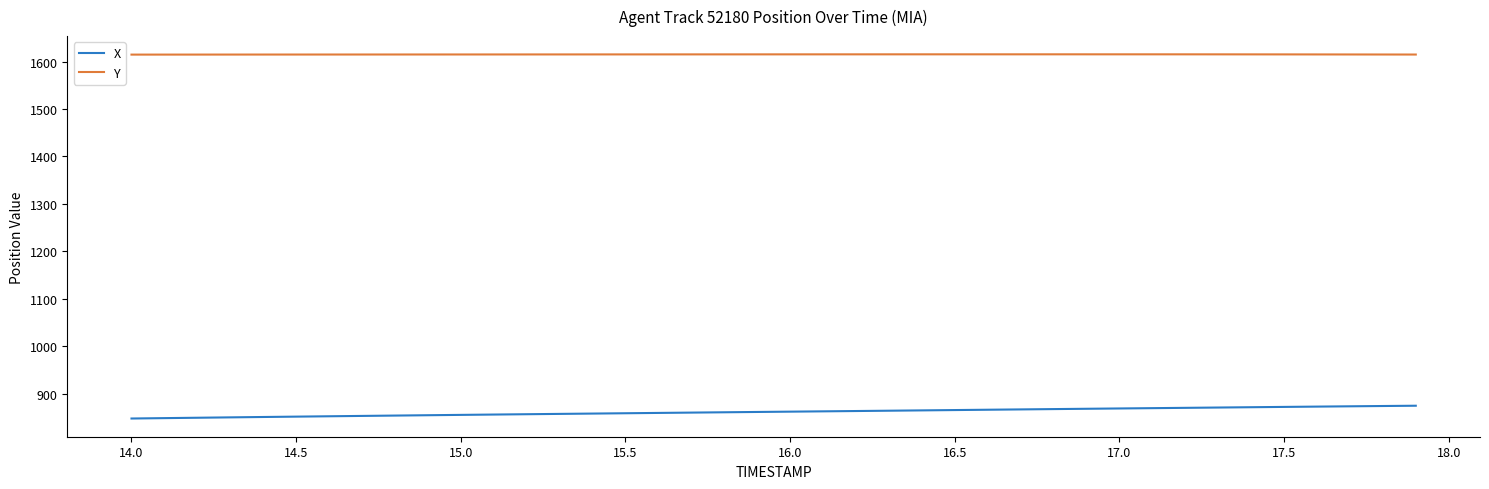

True or false: X and Y cross at least once.

False